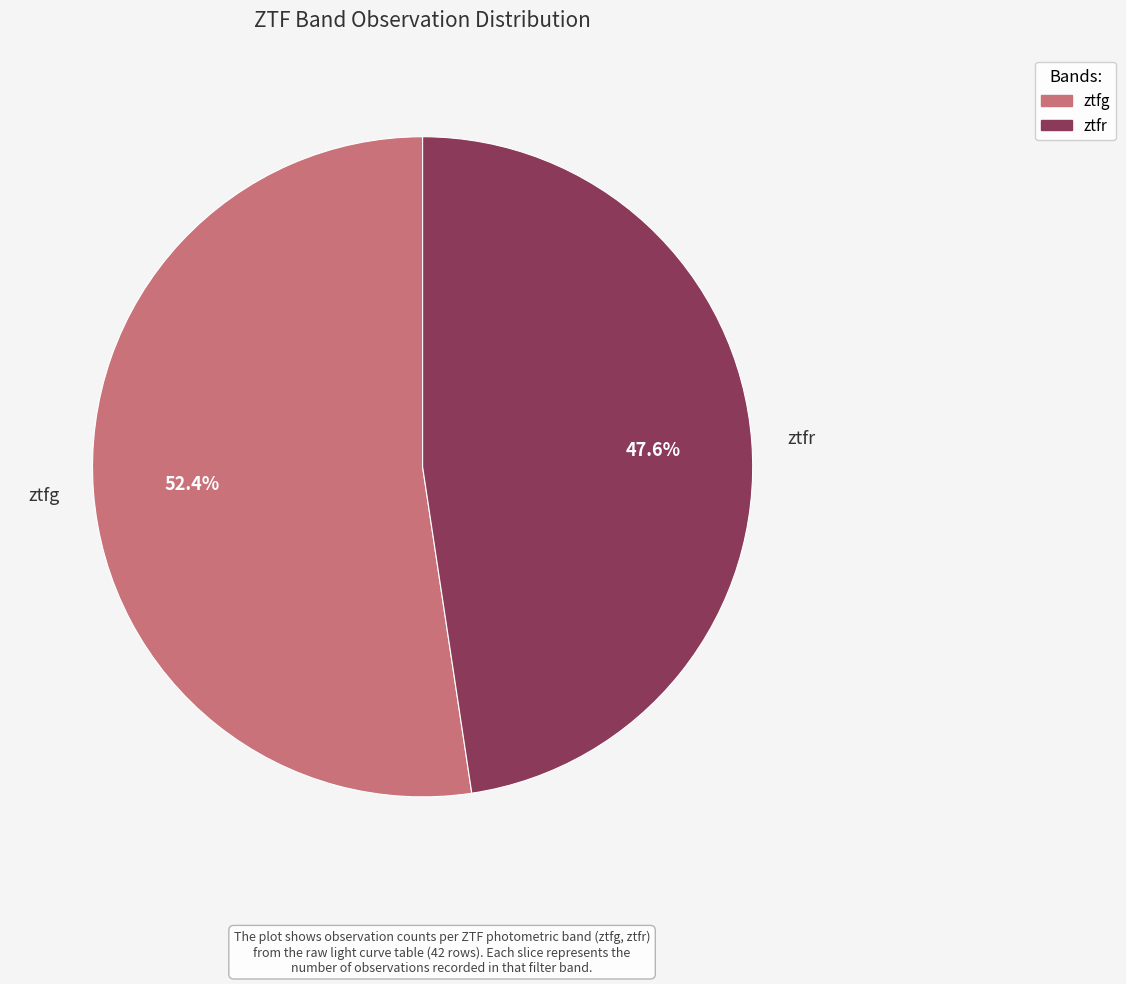

Which category has the smallest portion of the pie?

ztfr